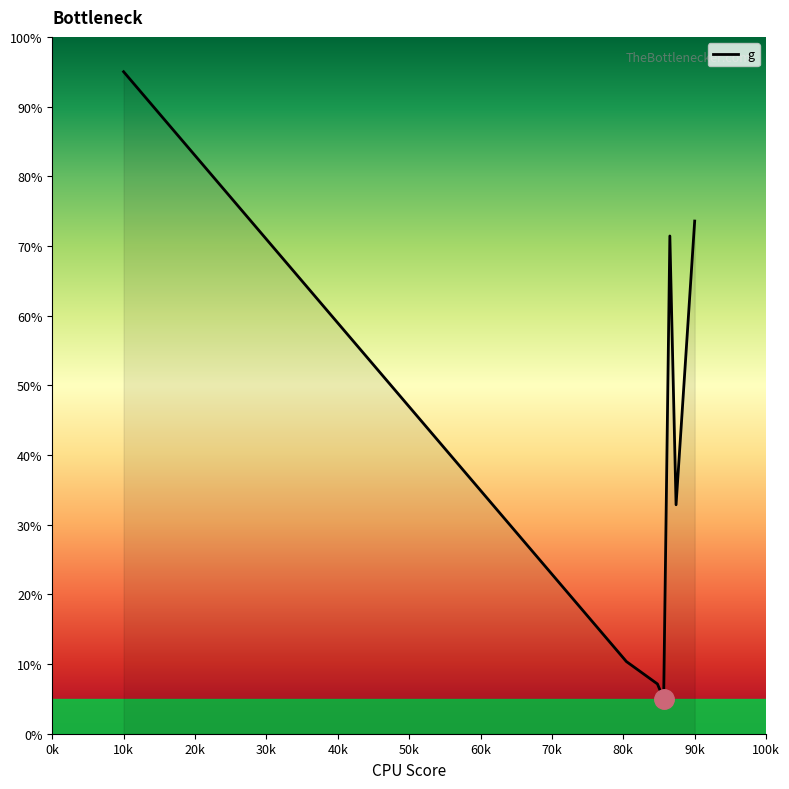

Does the chart display data point markers on the line(s)?

No